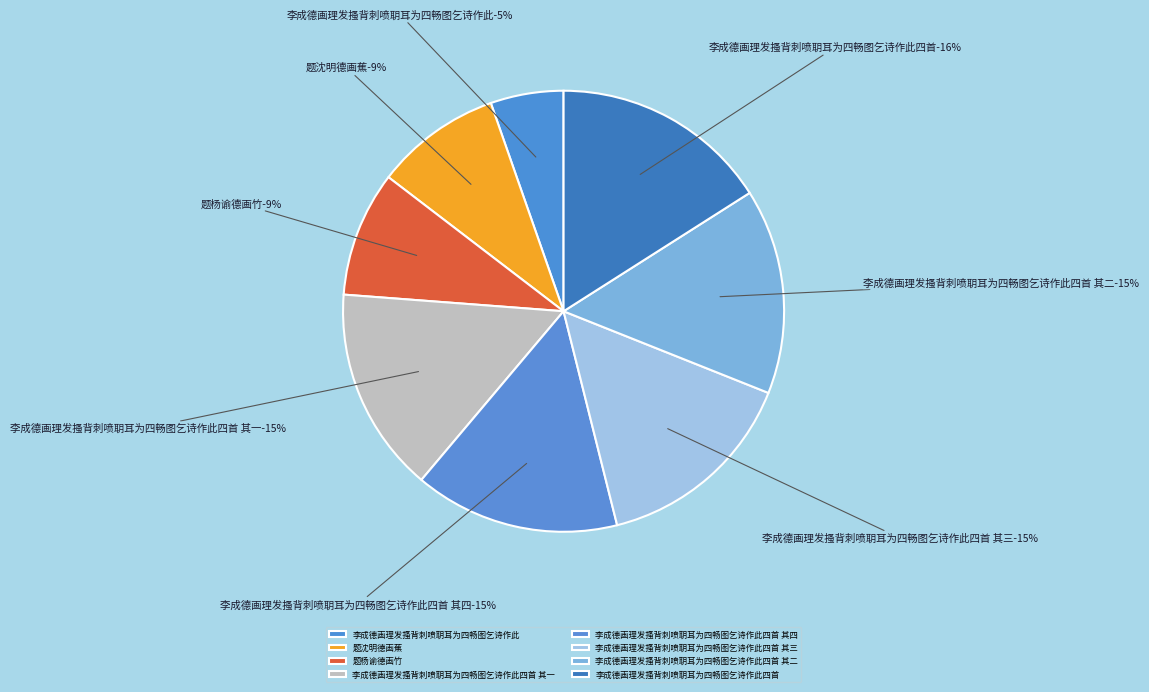

Is it true that 李成德画理发搔背刺喷䎳耳为四畅图乞诗作此四首 其二 is 26% of the pie?

False